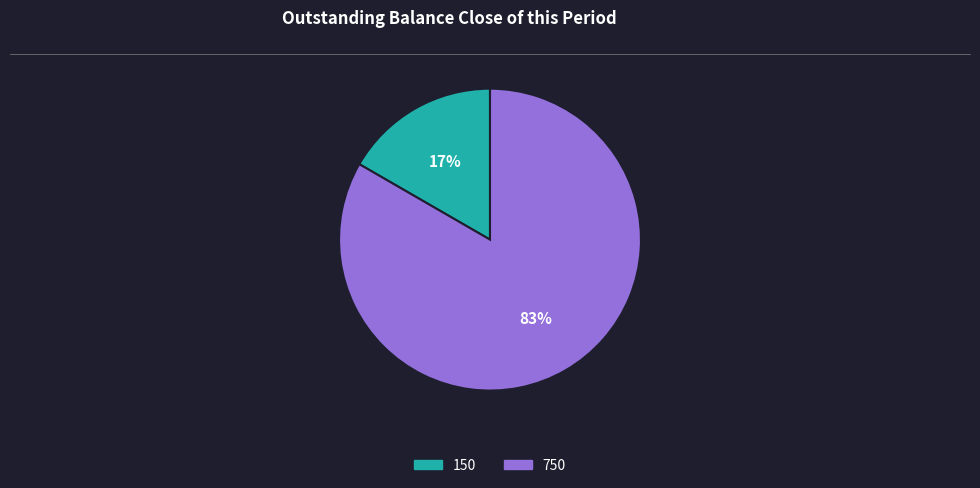

What percentage is the 150 slice, to the nearest percent?

17%